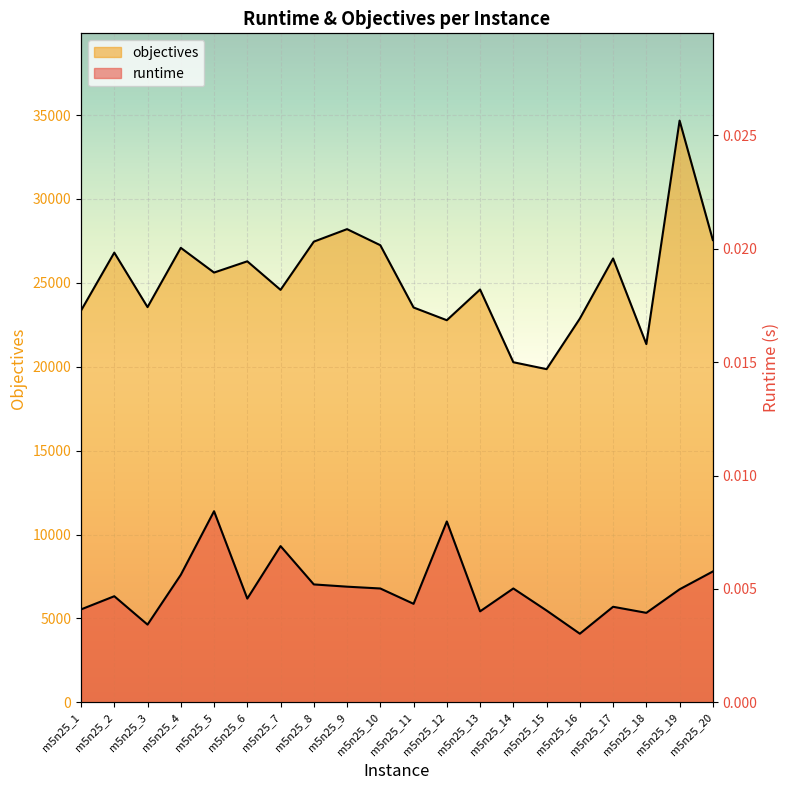

True or false: objectives has more than 2 interior local peaks.

True